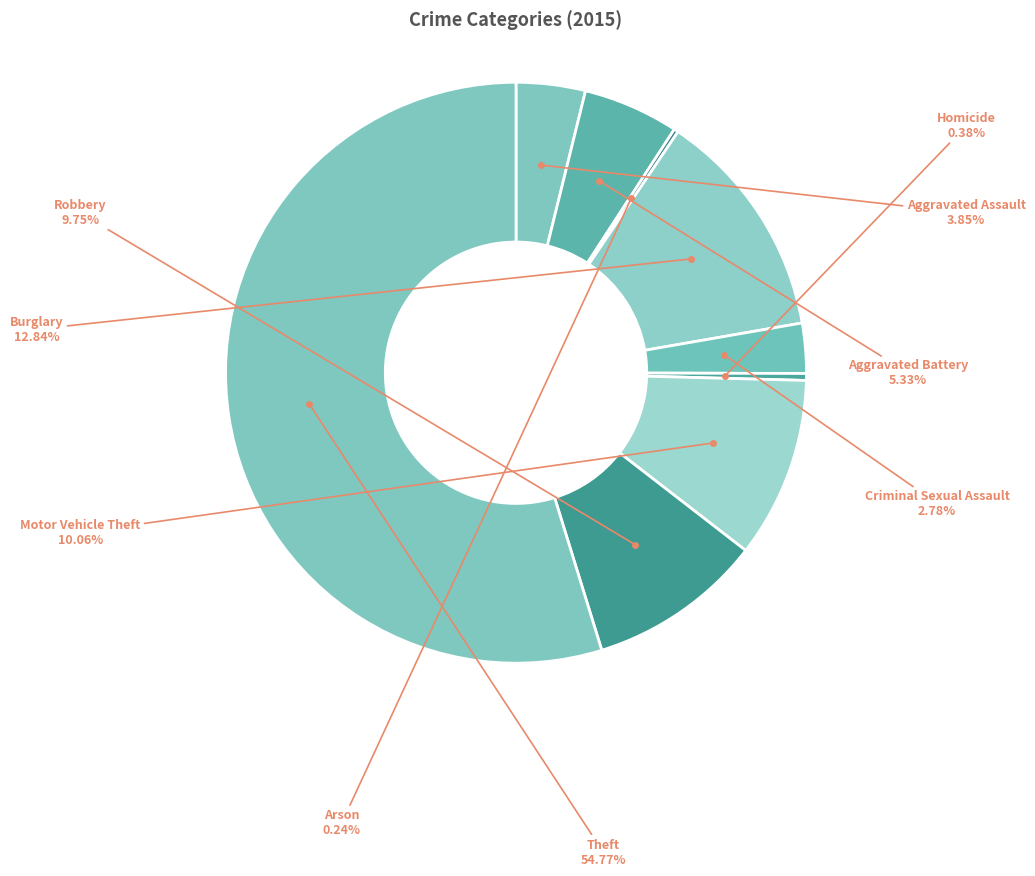

Count the number of slices in the pie.

9